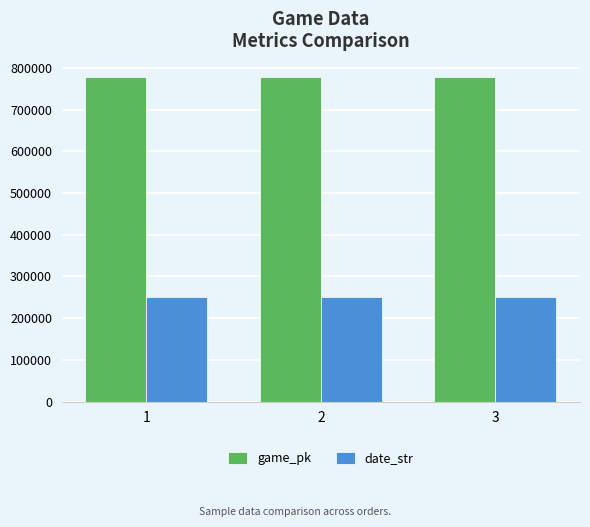

What is the minimum value shown in the chart?

250425